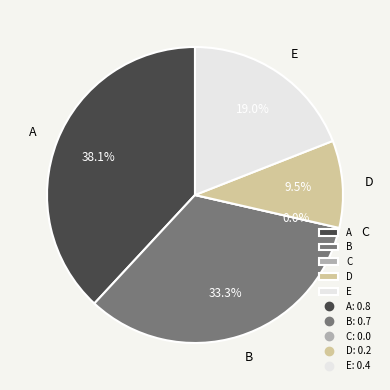

Does B account for over 50% of the chart?

No